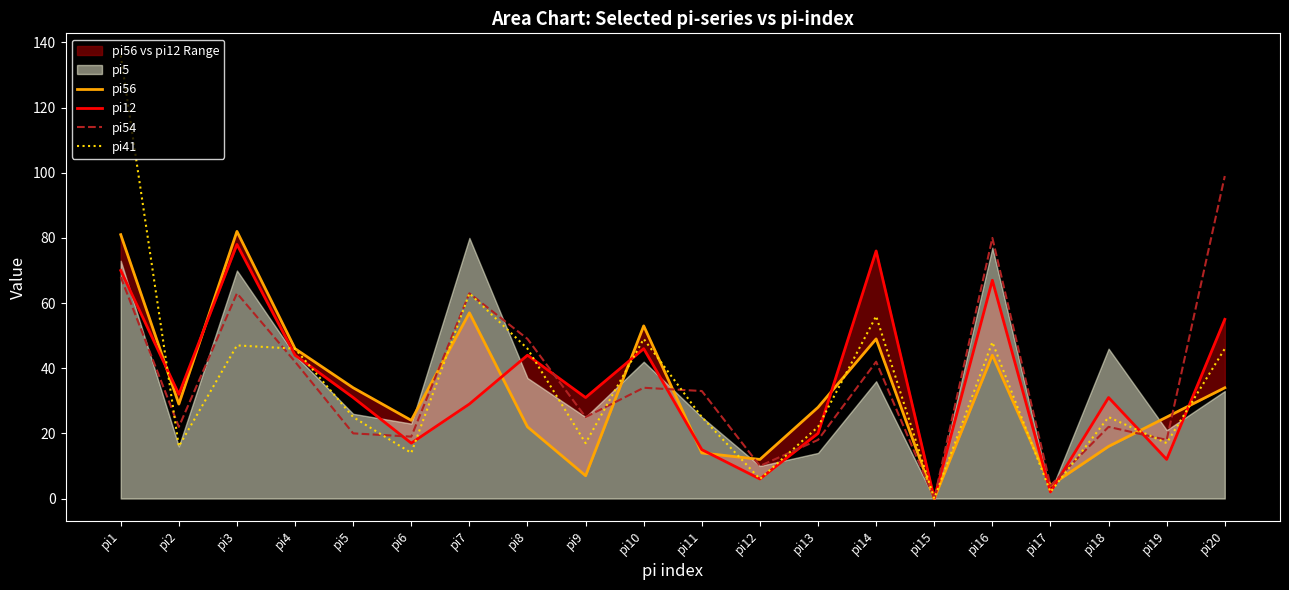

Where is pi54 nearest to the value 49?

pi8